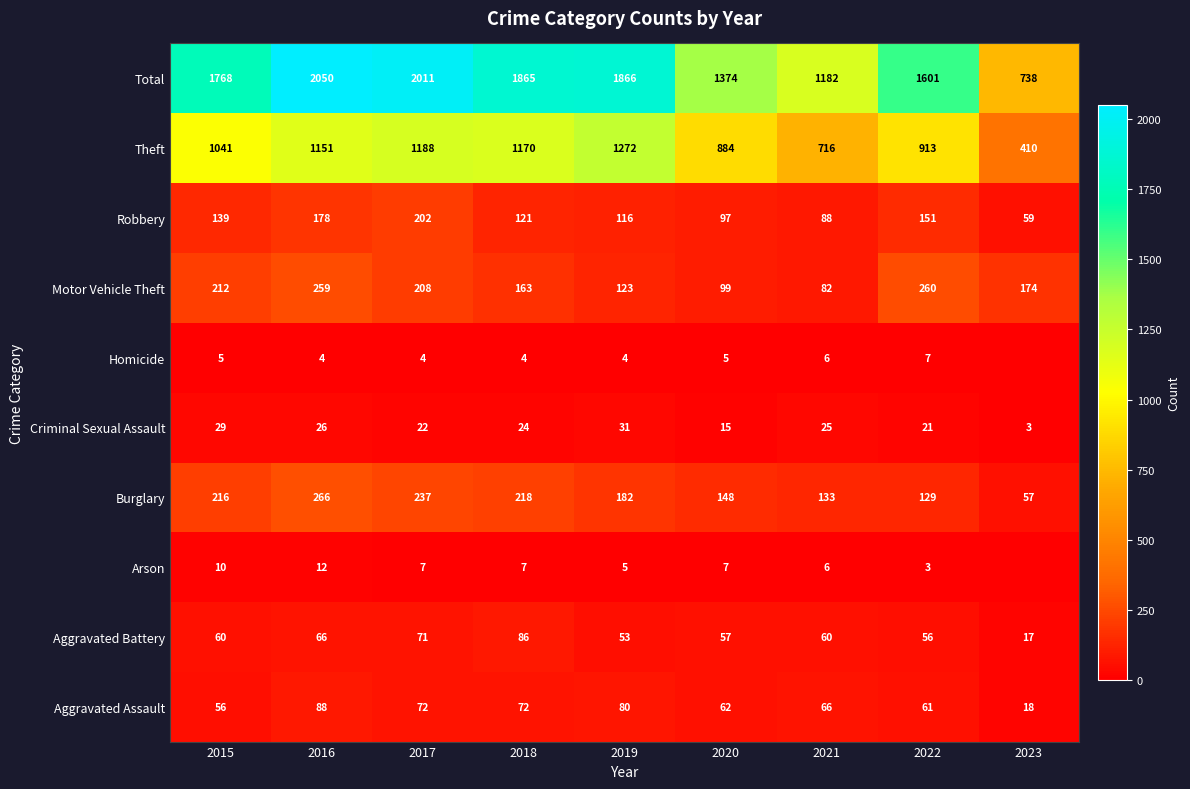

What is the sum of all Burglary values?

1586